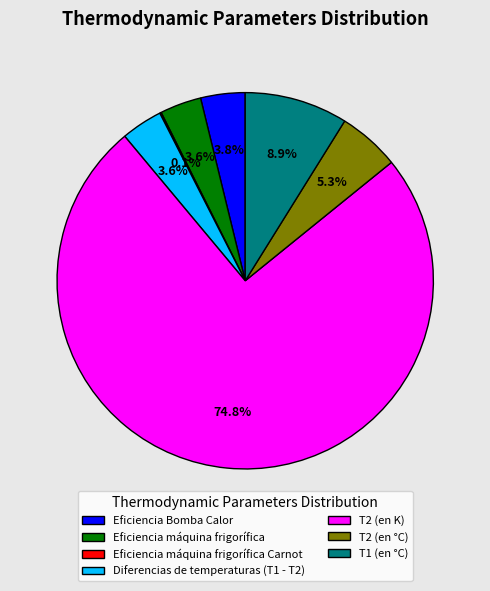

What percentage is the Diferencias de temperaturas (T1 - T2) slice, to the nearest percent?

4%